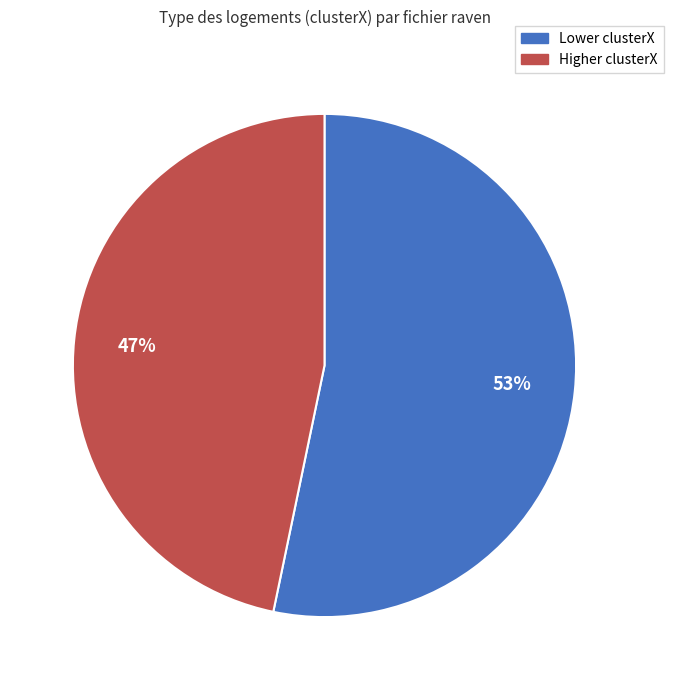

Count the number of slices in the pie.

2